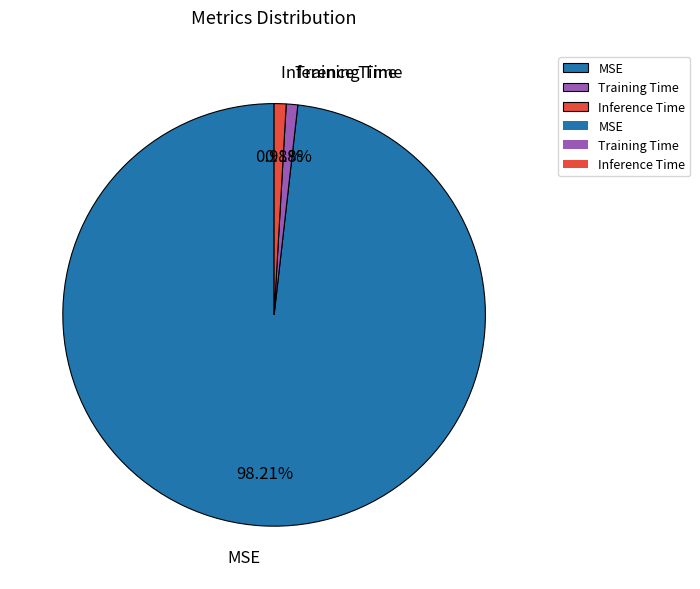

The Inference Time slice represents 1% of the pie. True or false?

True